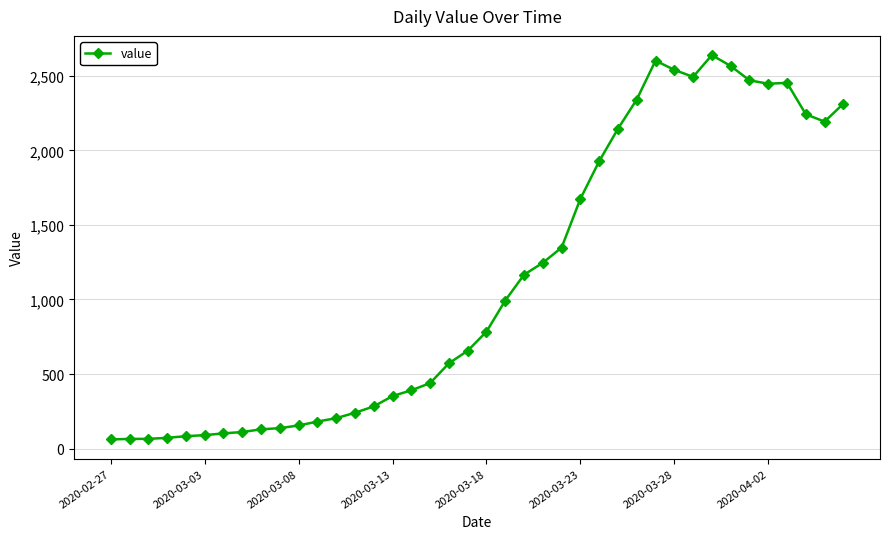

True or false: the data has more than 1 interior local peaks.

True